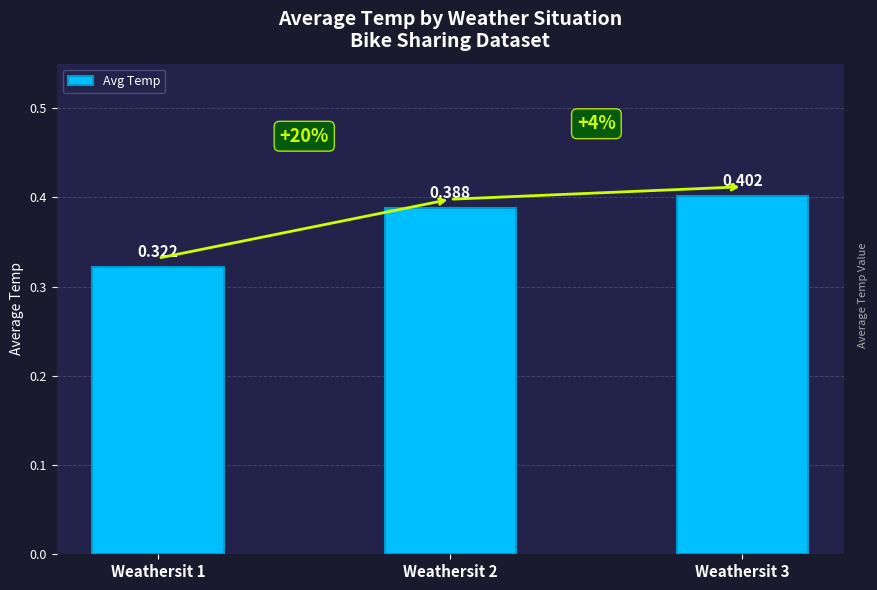

What is the difference between the values at Weathersit 2 and Weathersit 1?

0.1